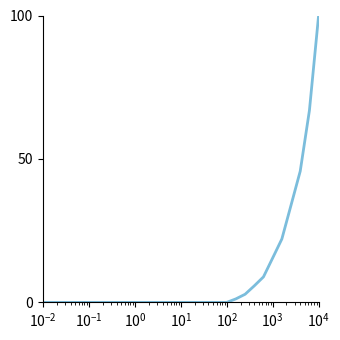

What is the difference between the maximum and minimum values?

100.0